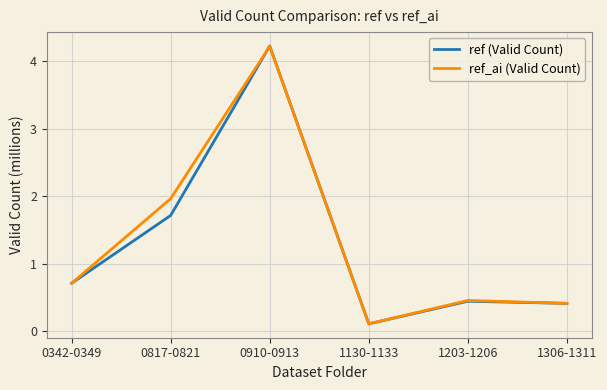

Which series has the largest total across all categories?

ref_ai (Valid Count)